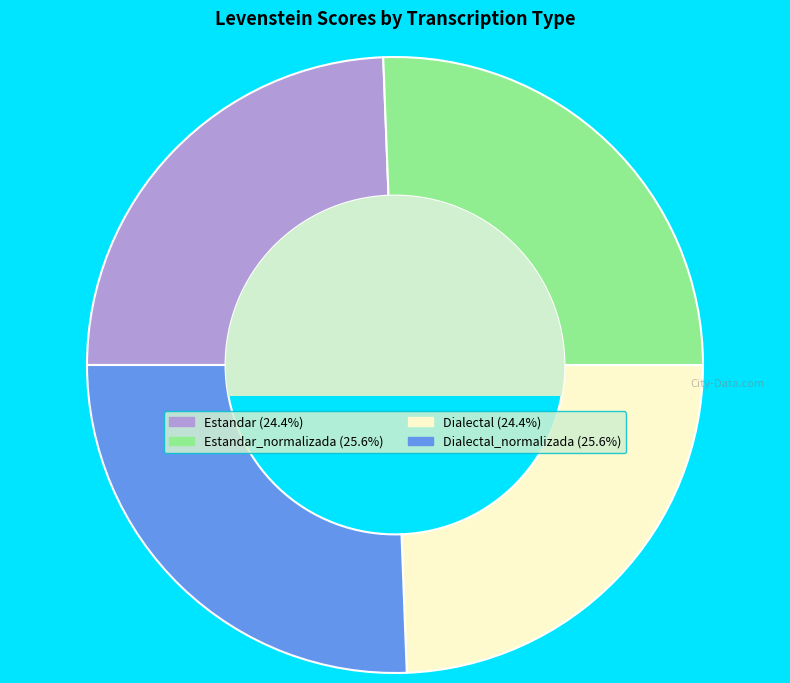

Is there any slice that represents more than half of the pie?

No